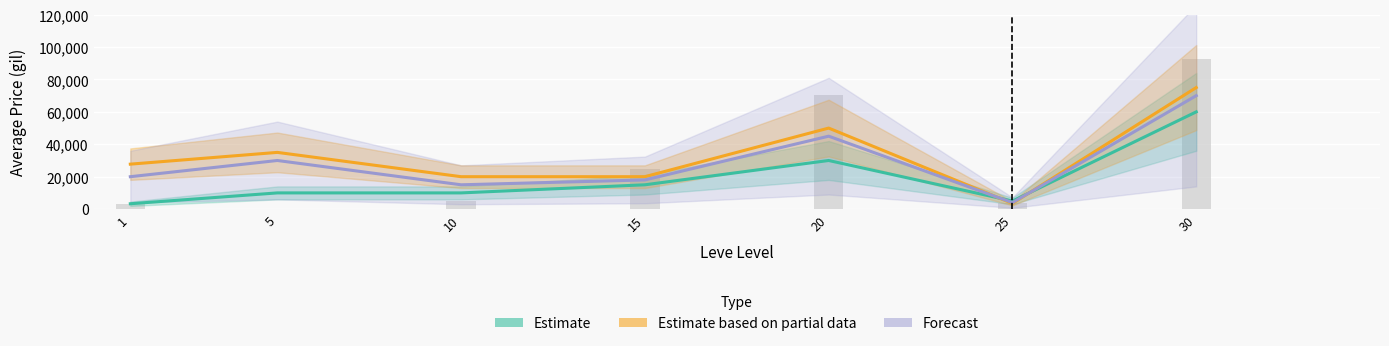

Reading left to right, what are all the values shown in this chart?

Estimate: 3307	10000	10000	15000	30000	5000	60000
Estimate based on partial data: 27740	35000	20000	20000	50000	3500	75000
Forecast: 20000	30000	15000	18000	45000	4000	70000